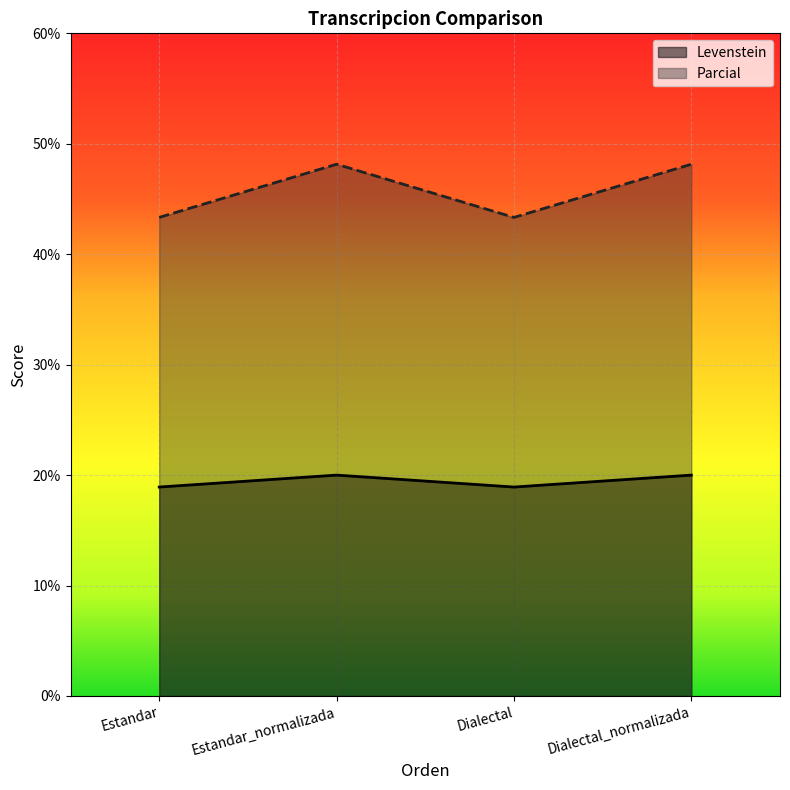

What position from the right is Estandar_normalizada?

3